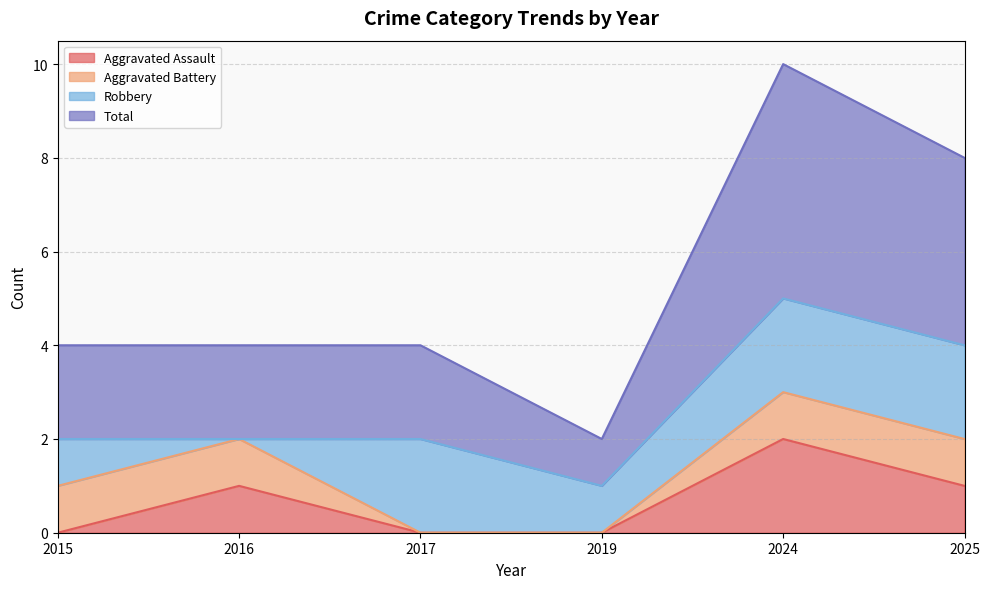

What is the difference between the Aggravated Assault values at 2024 and 2025?

1